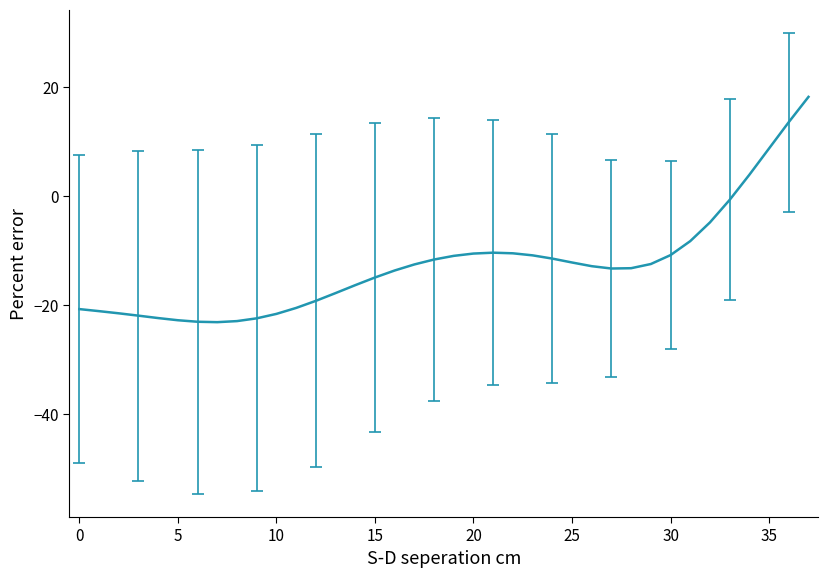

What is the difference between the maximum and minimum values?

41.3